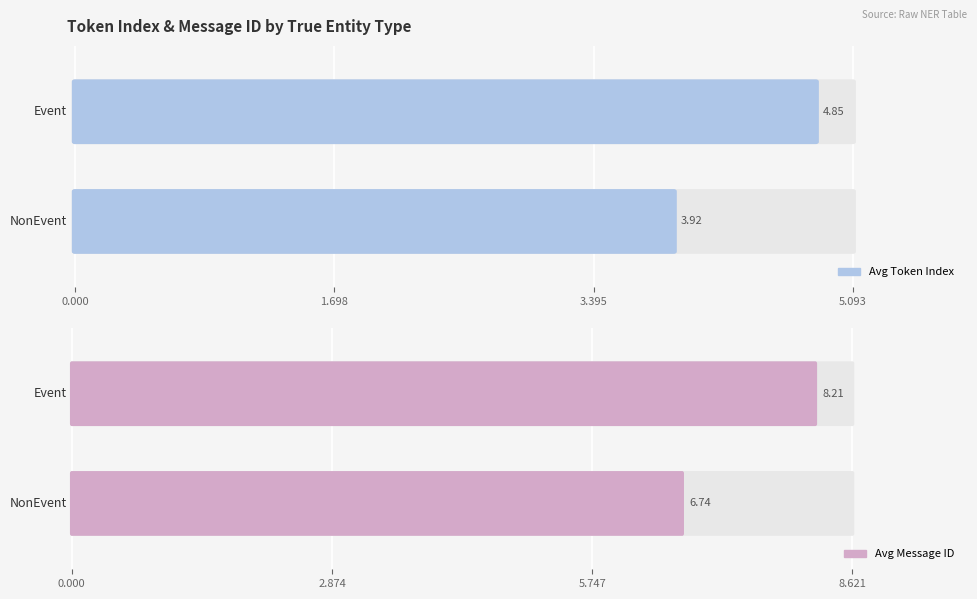

What is the maximum value shown in the chart?

8.2